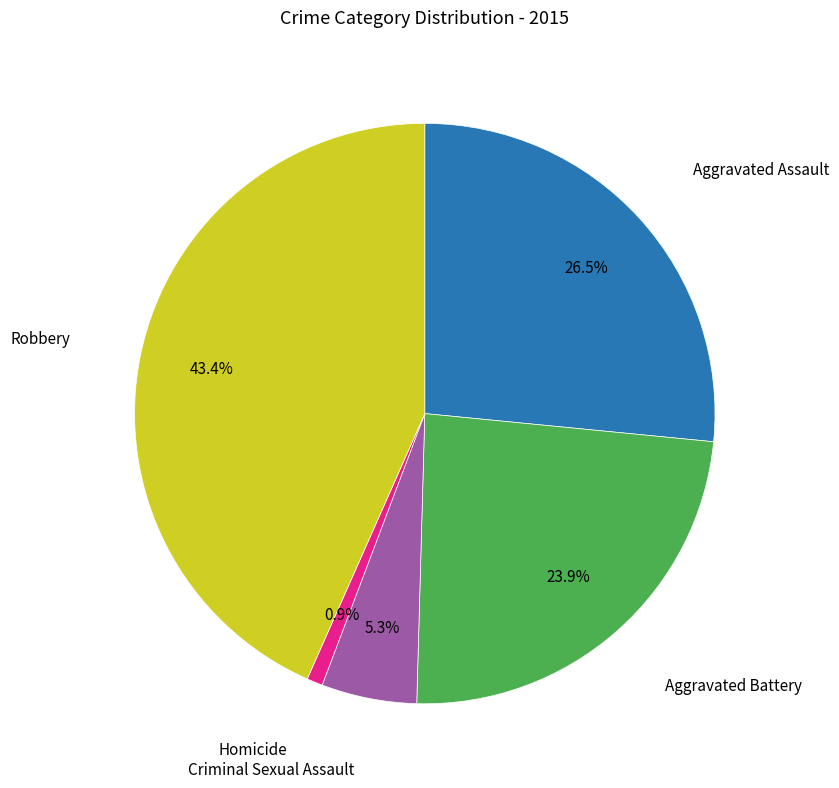

Is there any slice that represents more than half of the pie?

No